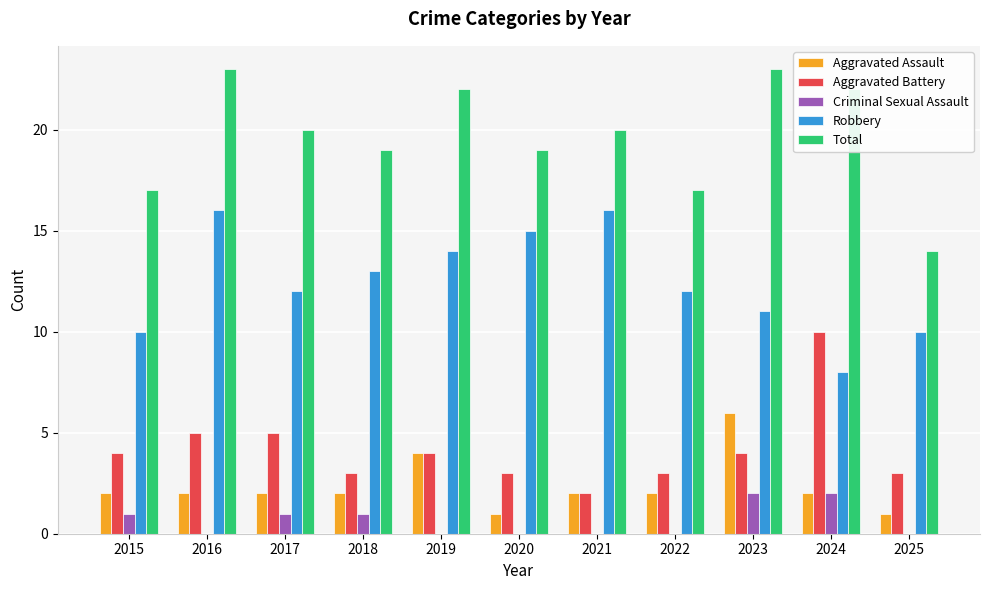

What is the greatest value displayed?

23